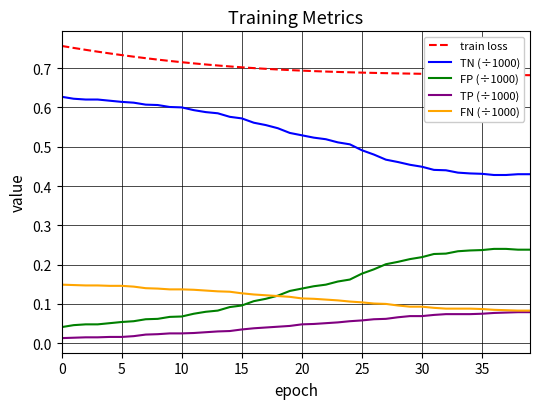

Rank the series by their maximum value, from highest to lowest.

train loss, TN (÷1000), FP (÷1000), FN (÷1000), TP (÷1000)